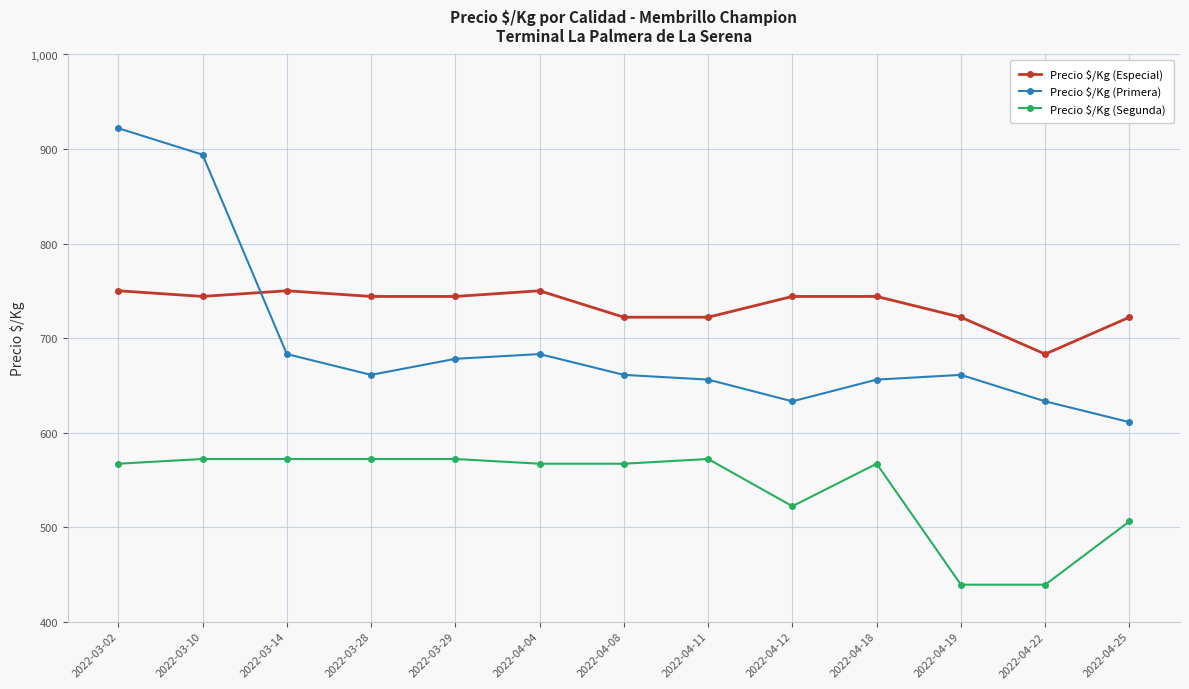

What is the value of the Precio $/Kg (Primera) point at the 3rd from the left?

683